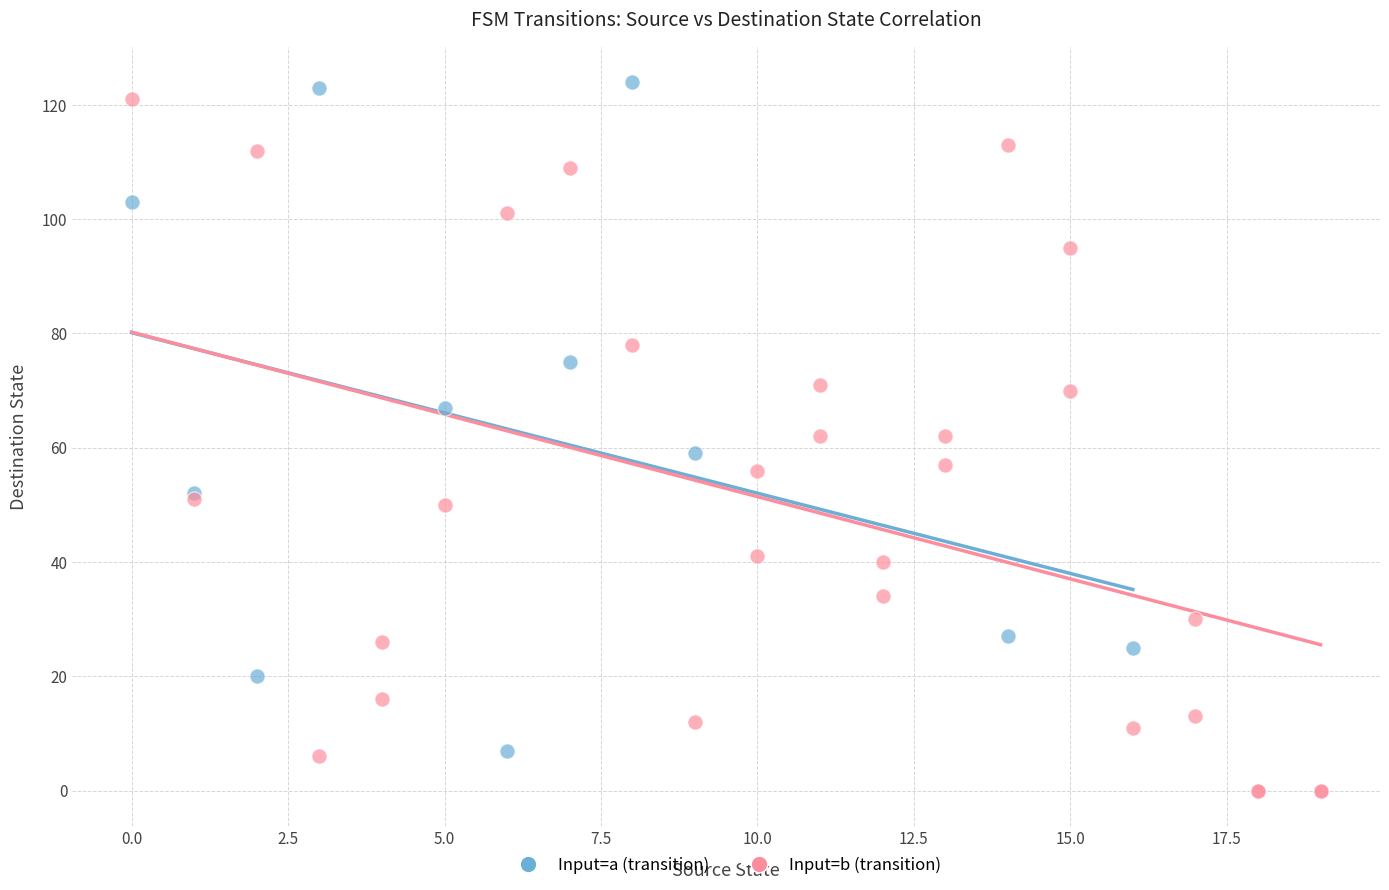

Which series reaches the maximum Y coordinate?

Input=a (transition)